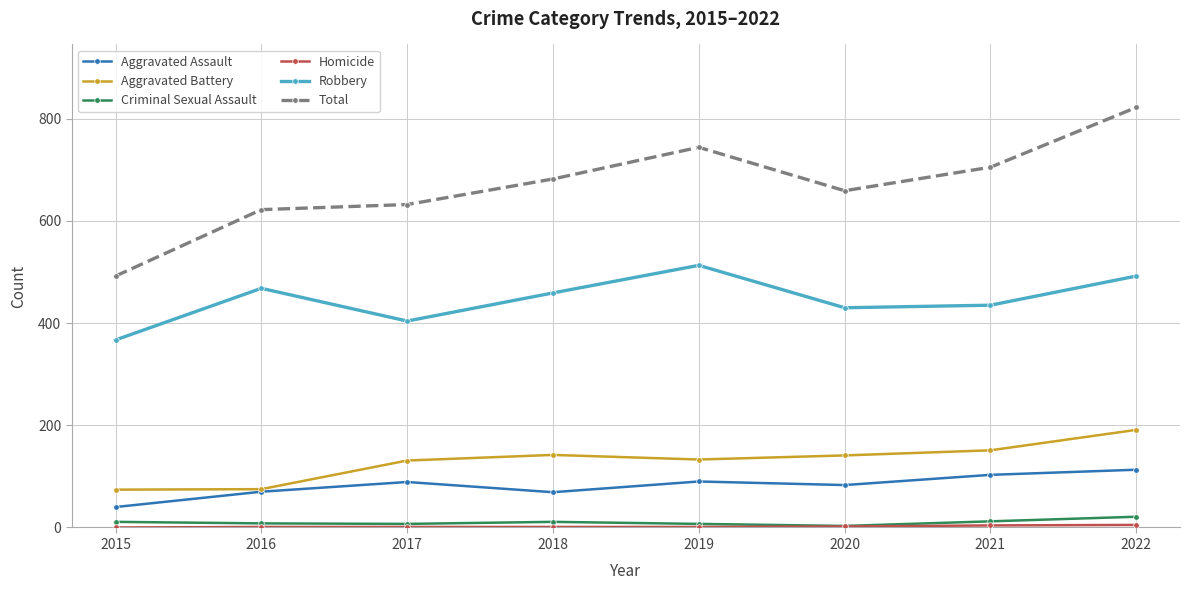

Between 2018 and 2019, which series saw the biggest shift?

Total